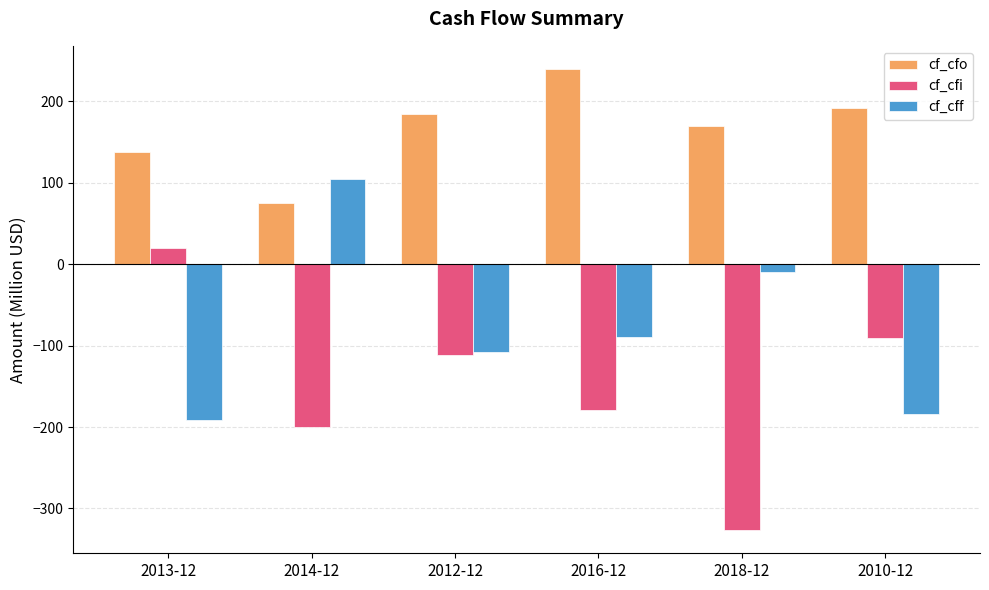

What is the minimum value for cf_cfo?

74.9